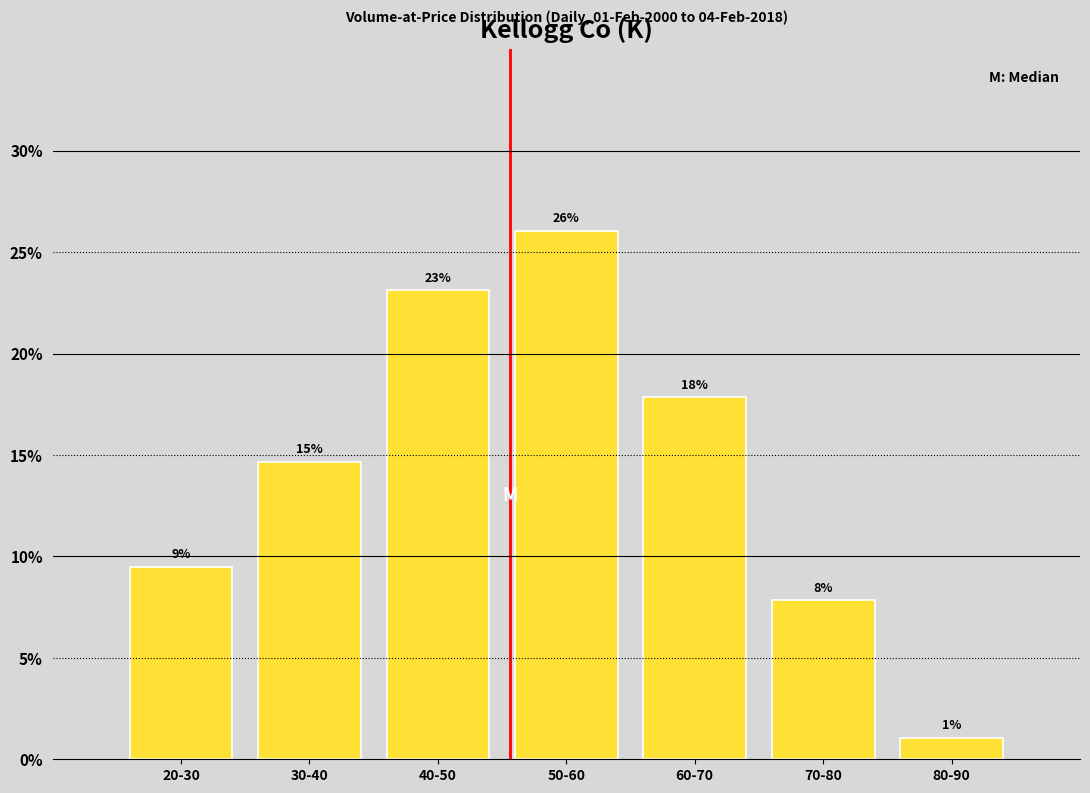

How many bars are there in total?

7